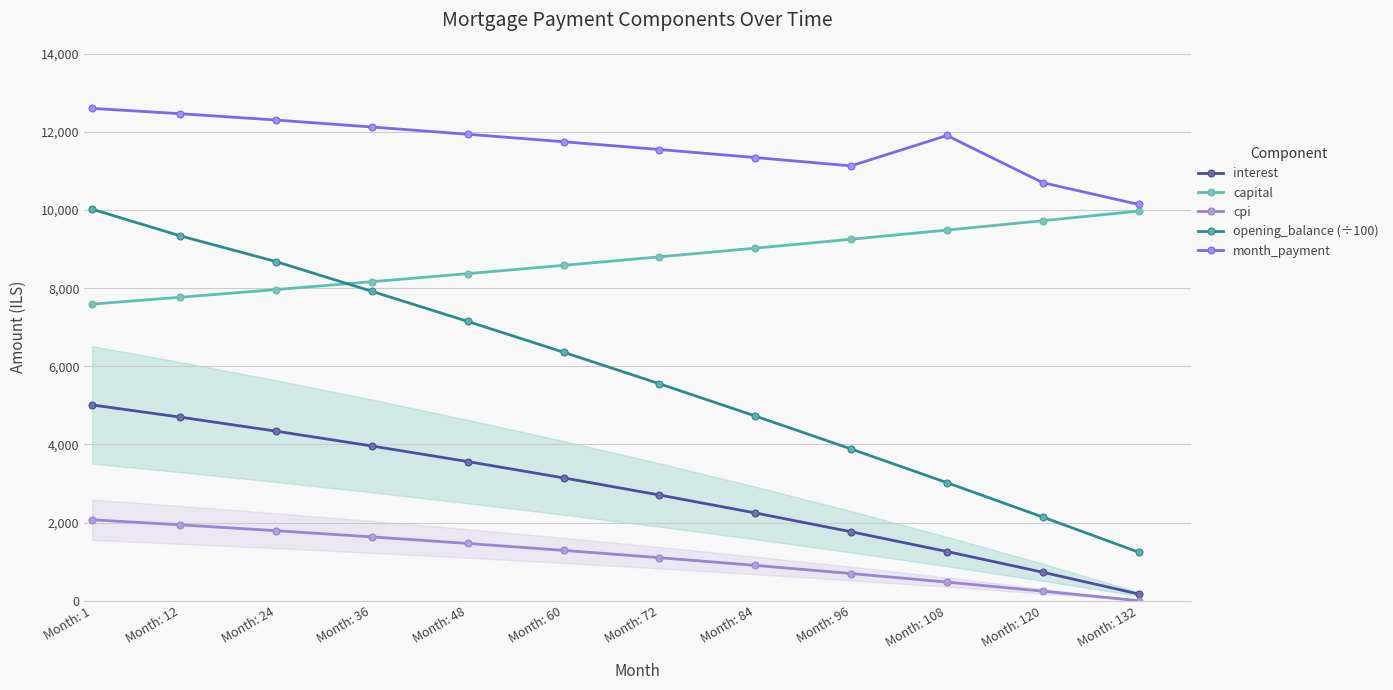

Which series changed the most between Month: 24 and Month: 96?

opening_balance (÷100)